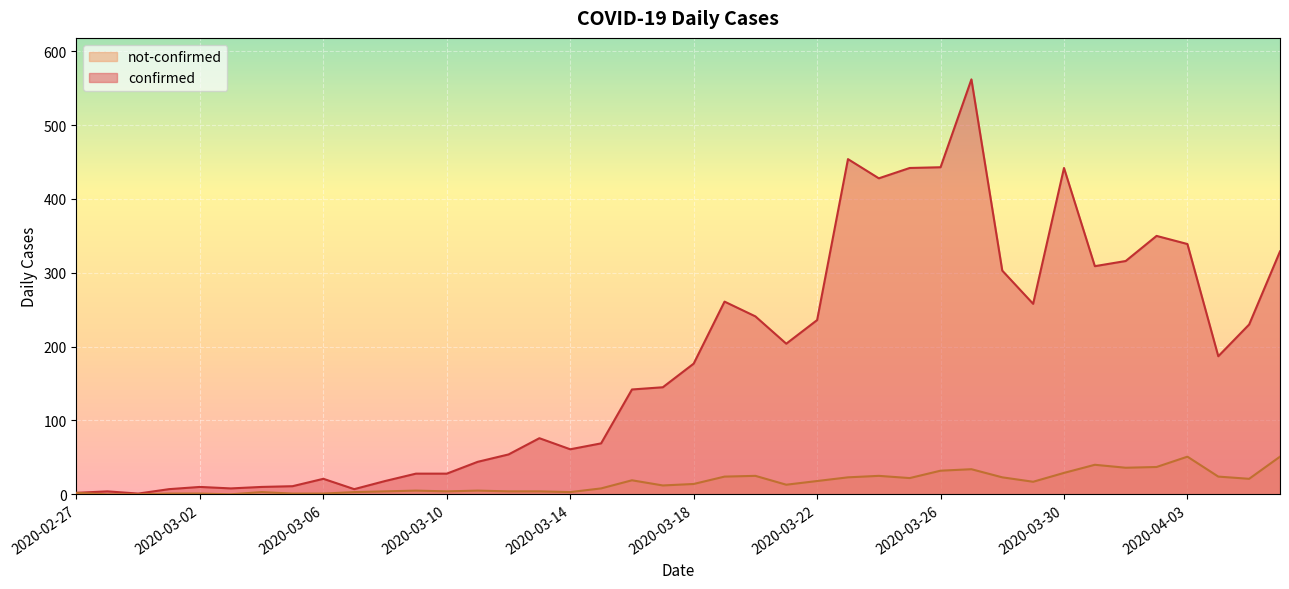

True or false: confirmed has a value of 31 at 2020-03-12.

False